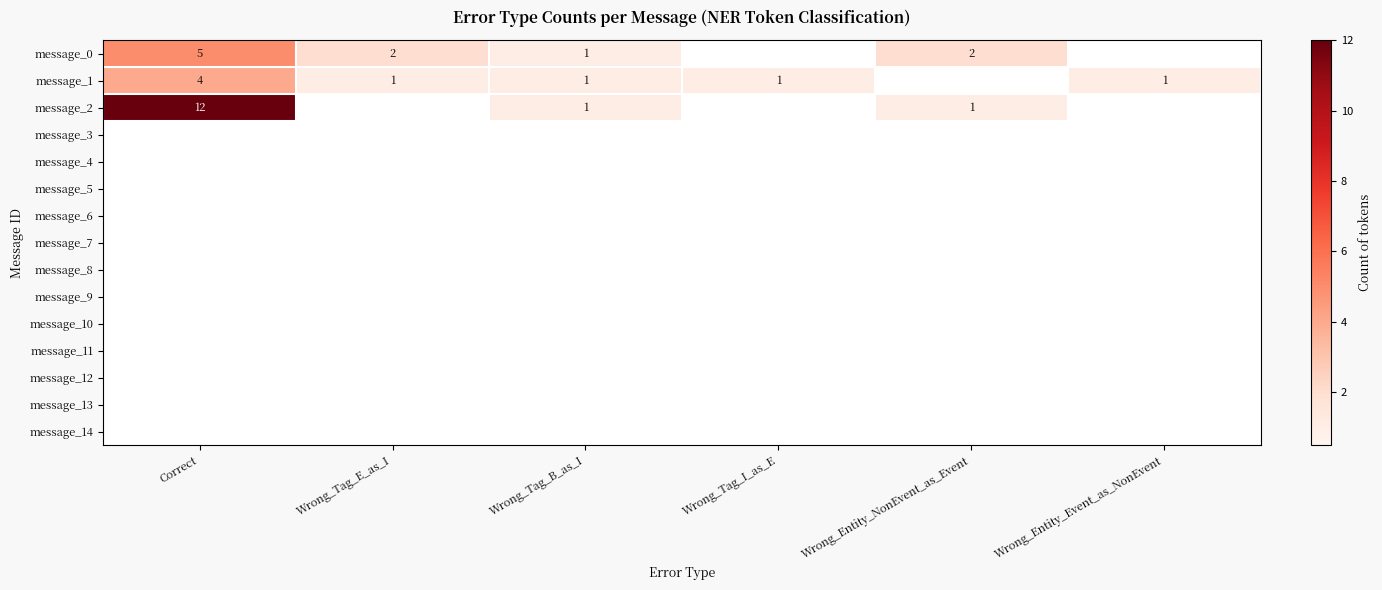

True or false: message_1 has a value of 1 at Wrong_Tag_E_as_I.

True